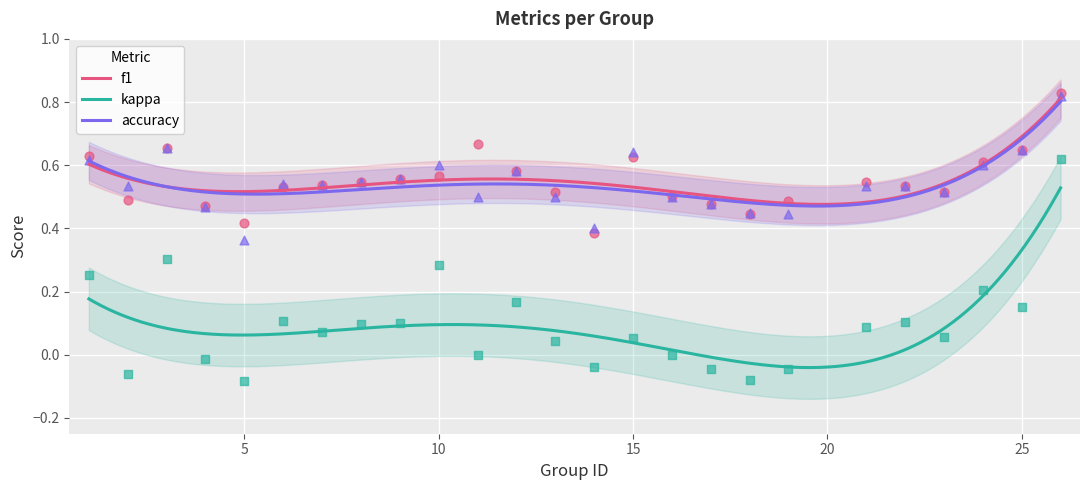

Is the value of accuracy at 4 greater than the value of f1 at 2?

No